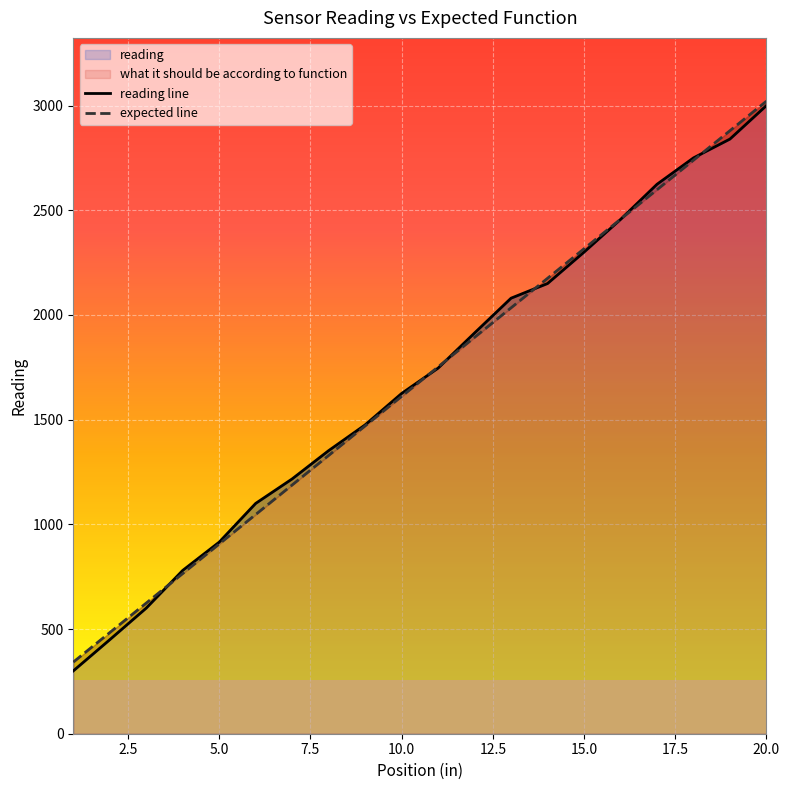

What is the value of the what it should be according to function point at the 1st from the left?

342